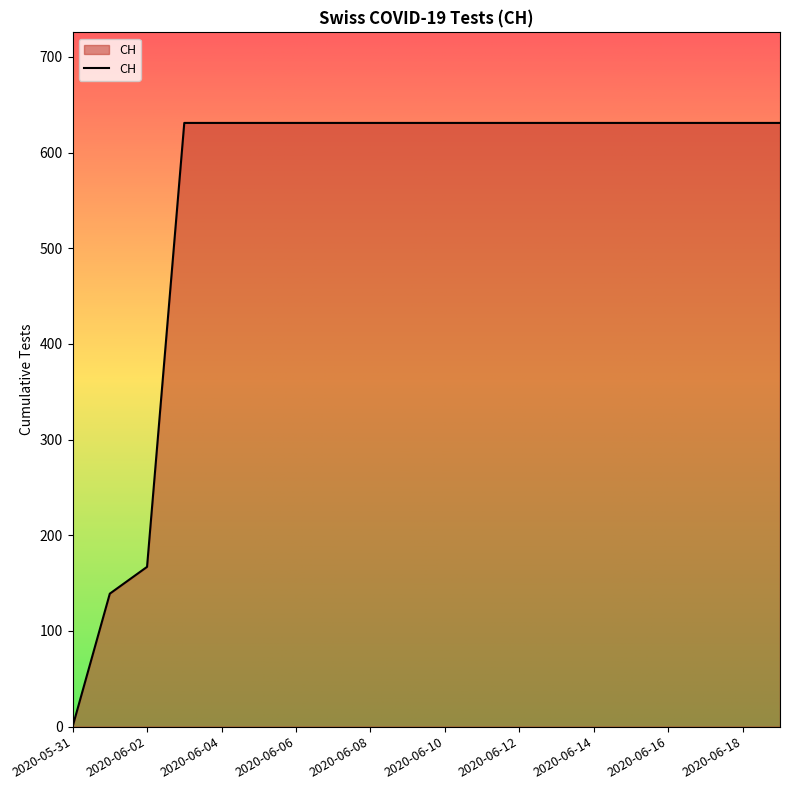

What is the maximum value shown in the chart?

631